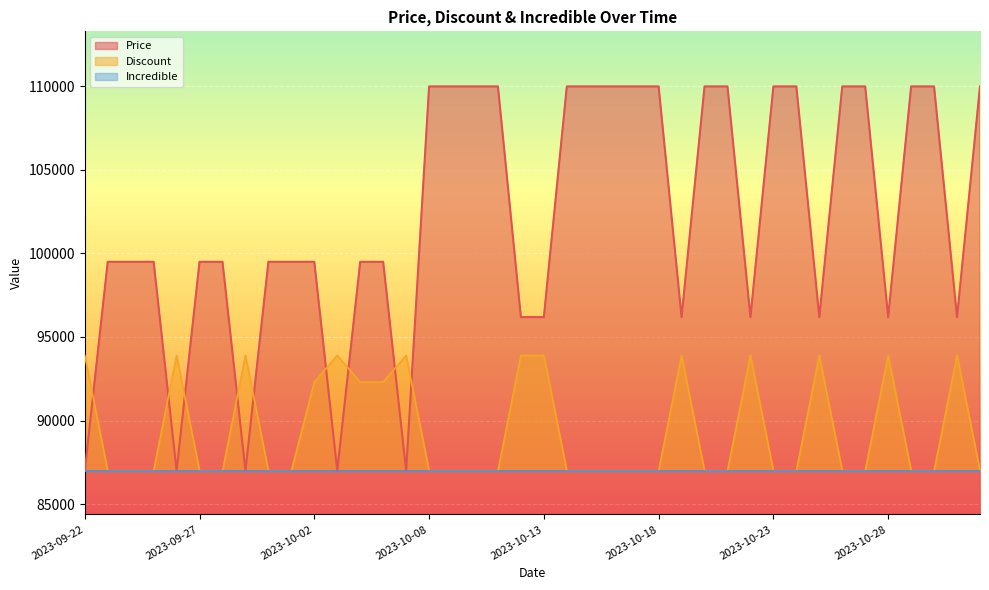

True or false: Price and Discount intersect in this chart.

True